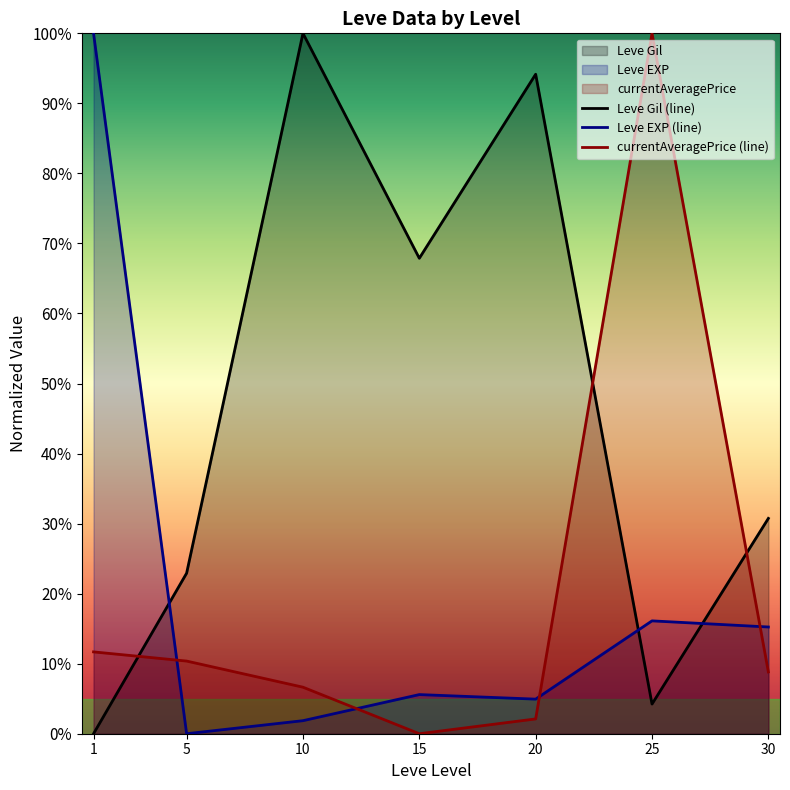

List the series in order of their peak value, lowest first.

Leve Gil (line), Leve EXP (line), currentAveragePrice (line)